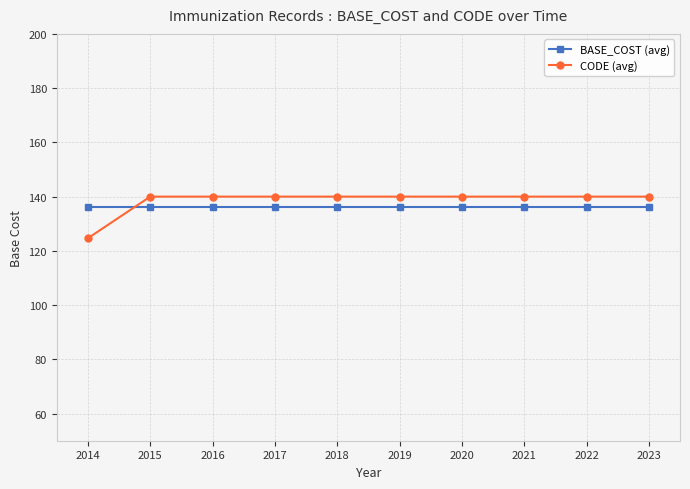

True or false: BASE_COST (avg) has a value of 181.6 at 2016.

False